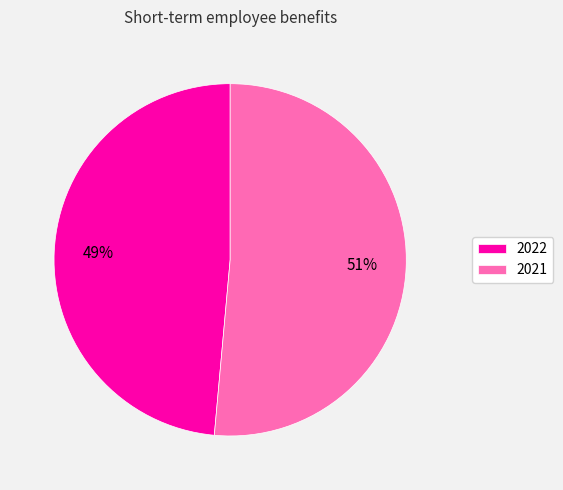

Is there a majority slice in this chart?

Yes